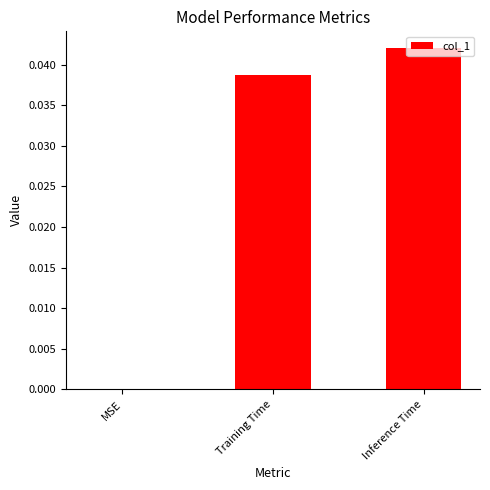

Which has a higher value, MSE or Training Time?

Training Time